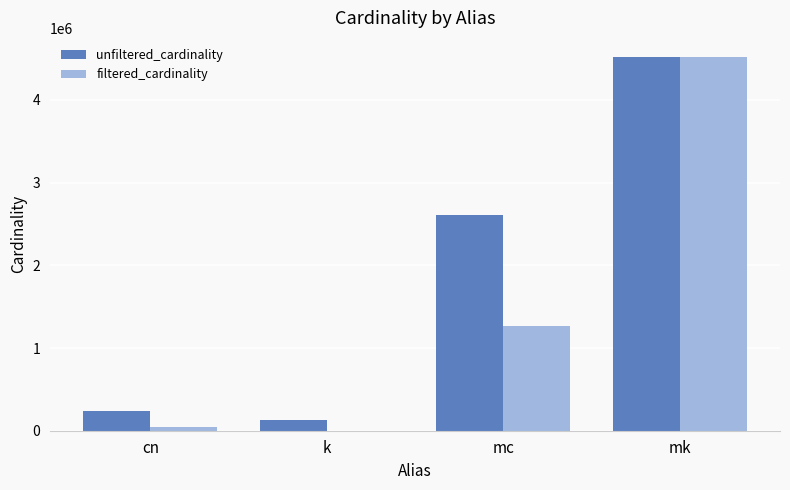

Are the bars grouped side by side (vs. stacked)?

Yes